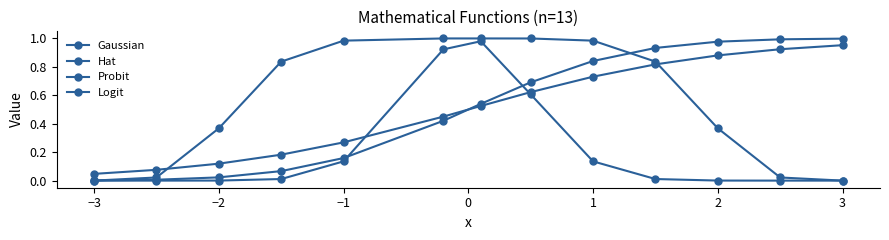

How many intersections are there between Probit and Gaussian?

2